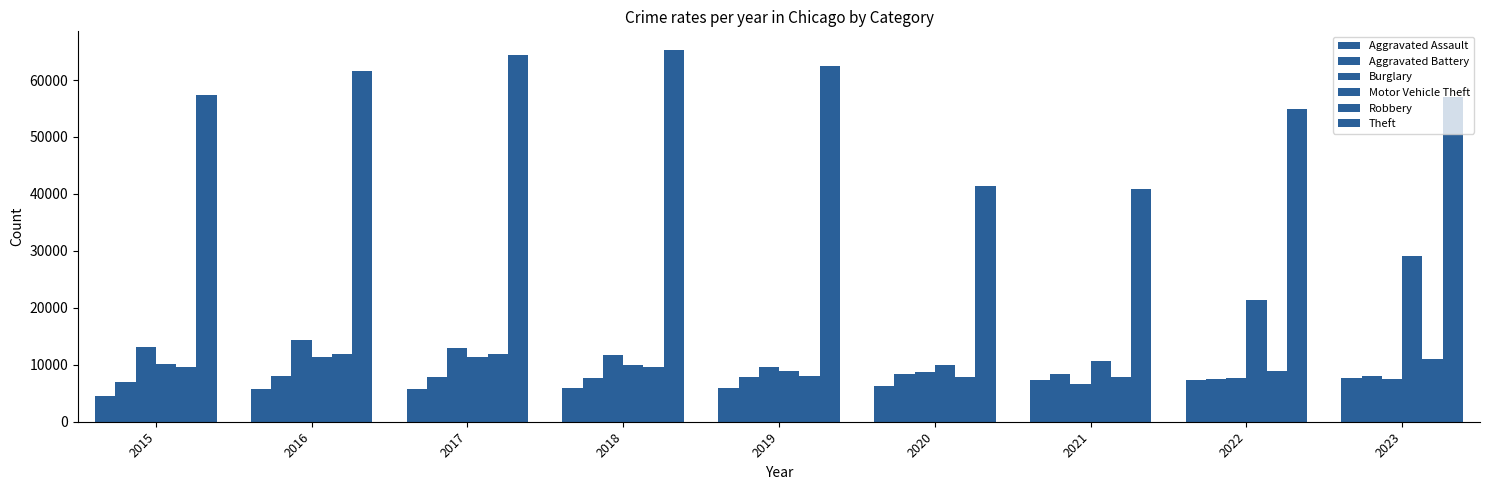

What is the value of the Burglary bar at the 1st from the left?

13184